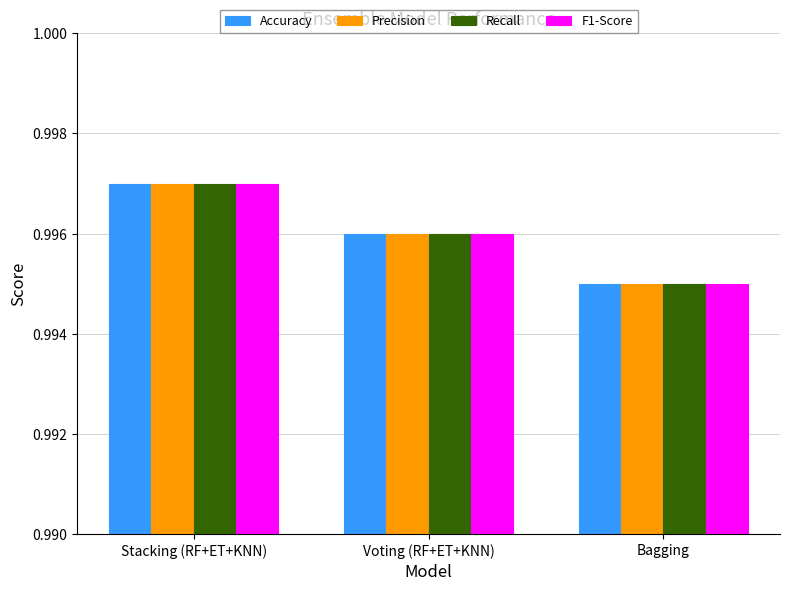

Is it true that Precision equals 0.5 at Bagging?

False